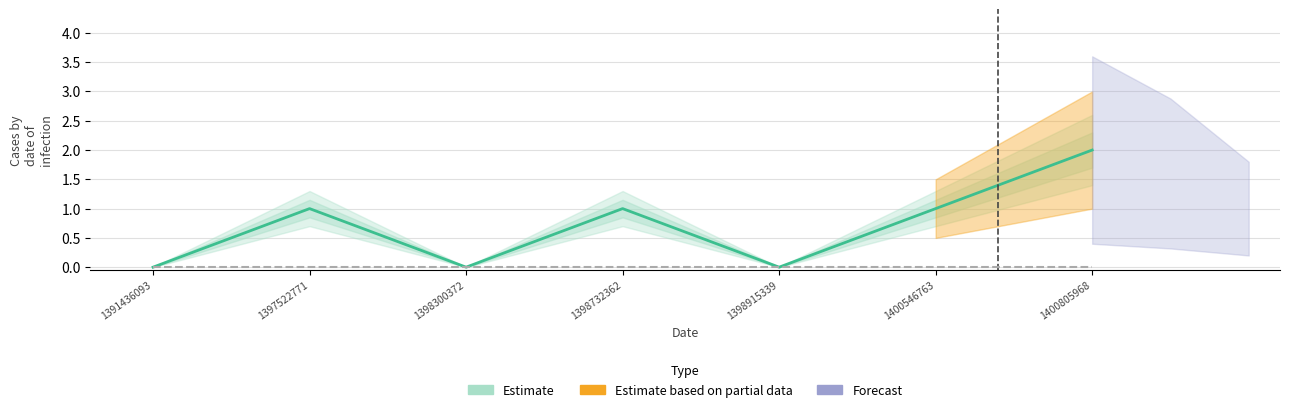

List the labels in order of value, largest first.

1400805968, 1397522771, 1398732362, 1400546763, 1391436093, 1398300372, 1398915339